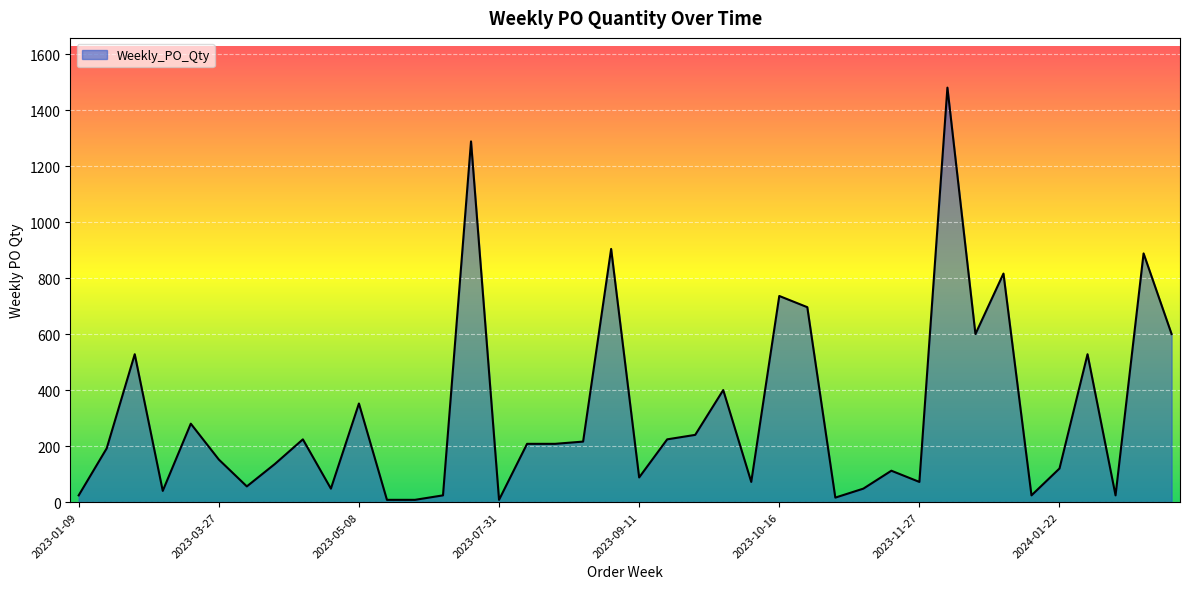

What is the difference between the maximum and minimum values?

1472